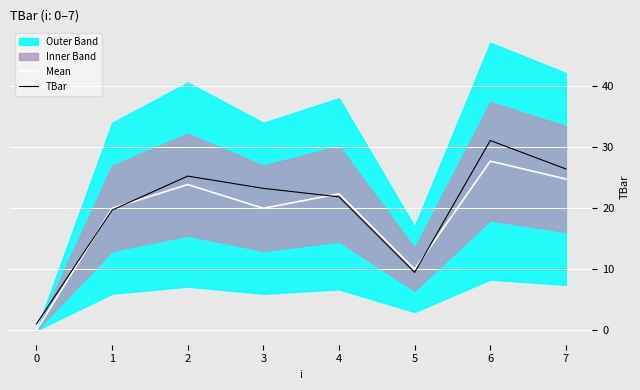

Count the number of categories in the chart.

8